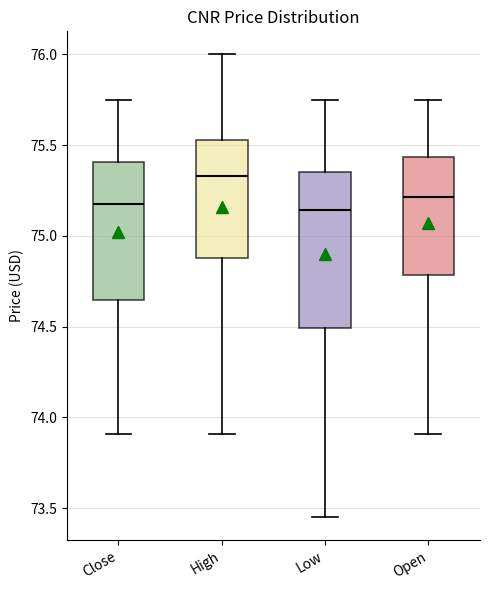

Which box has the highest median line?

High